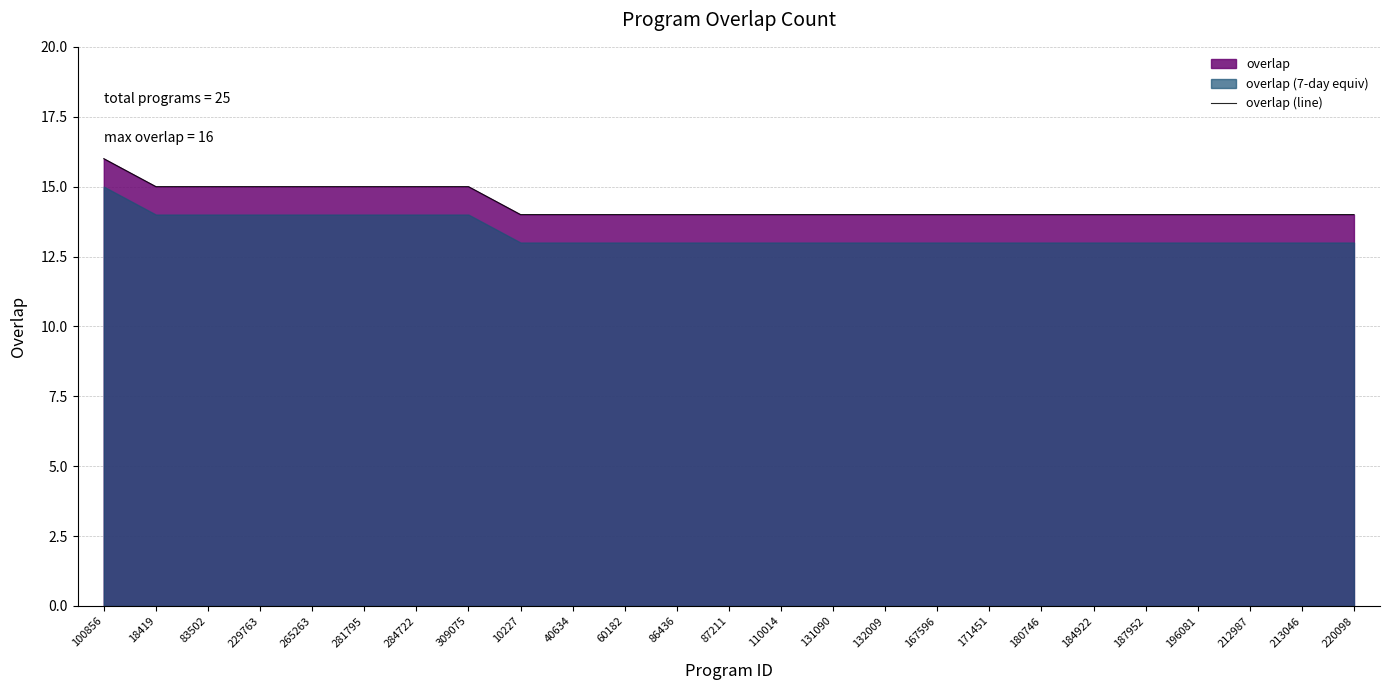

What is the difference between the second highest and second lowest values?

1